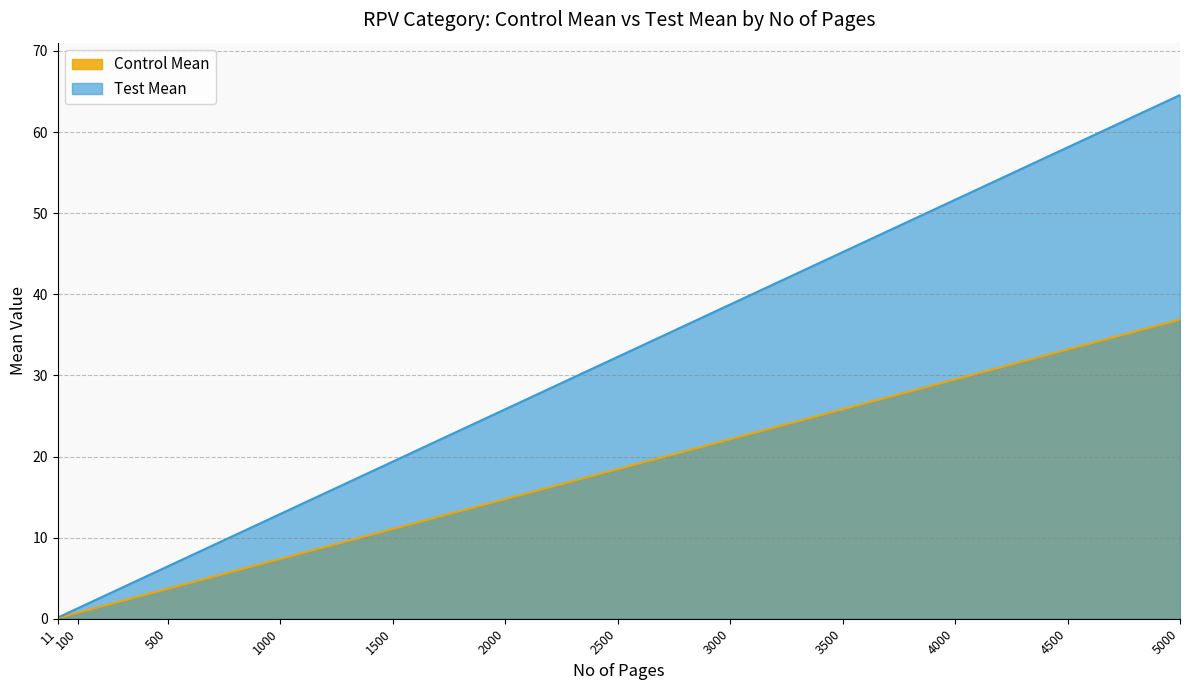

True or false: Control Mean and Test Mean intersect in this chart.

False